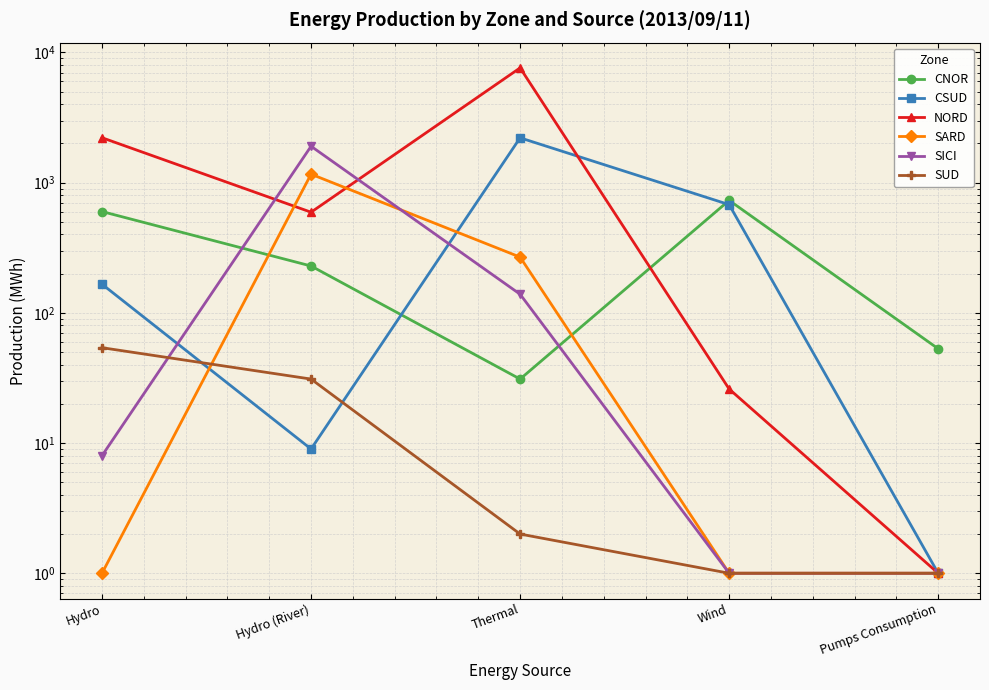

Reading left to right, extract all data points from this chart.

CNOR: 600	229	31	731	53
CSUD: 166	9	2210	678	1
NORD: 2214	593	7613	26	1
SARD: 1	1162	268	1	1
SICI: 8	1904	139	1	1
SUD: 54	31	2	1	1